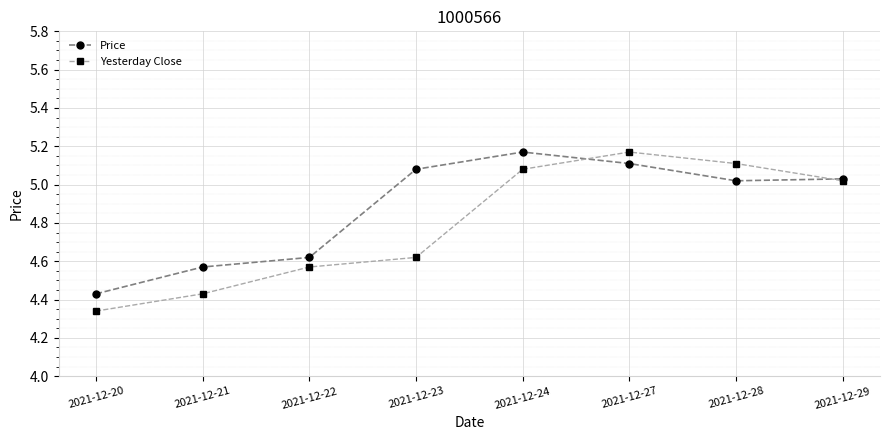

At which label does Yesterday Close first exceed 5?

2021-12-24